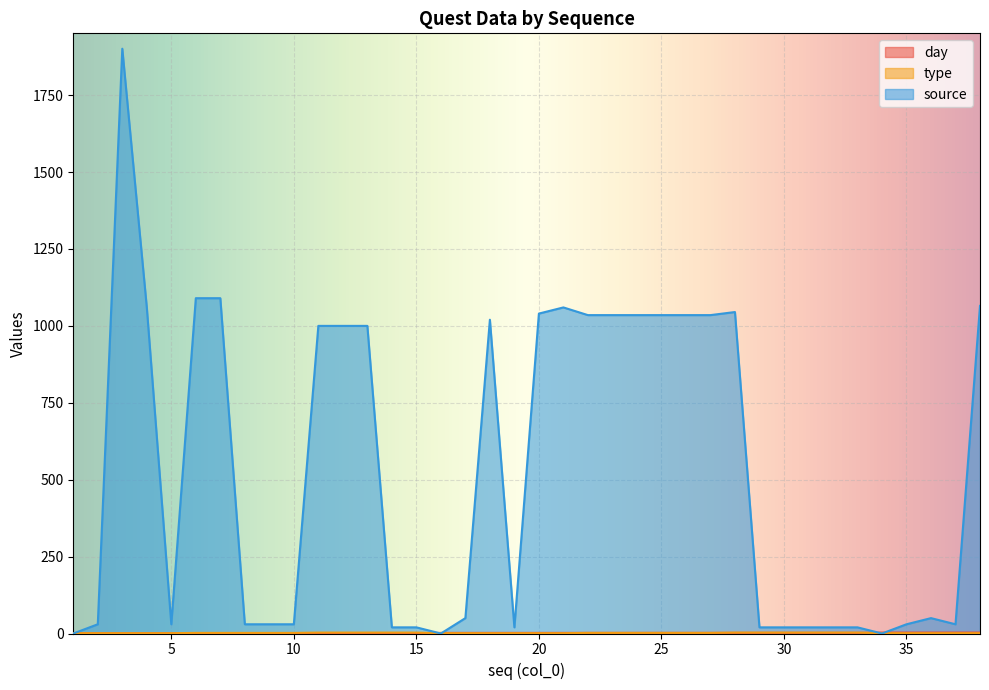

What is the value of the source point at the 10th from the left?

30